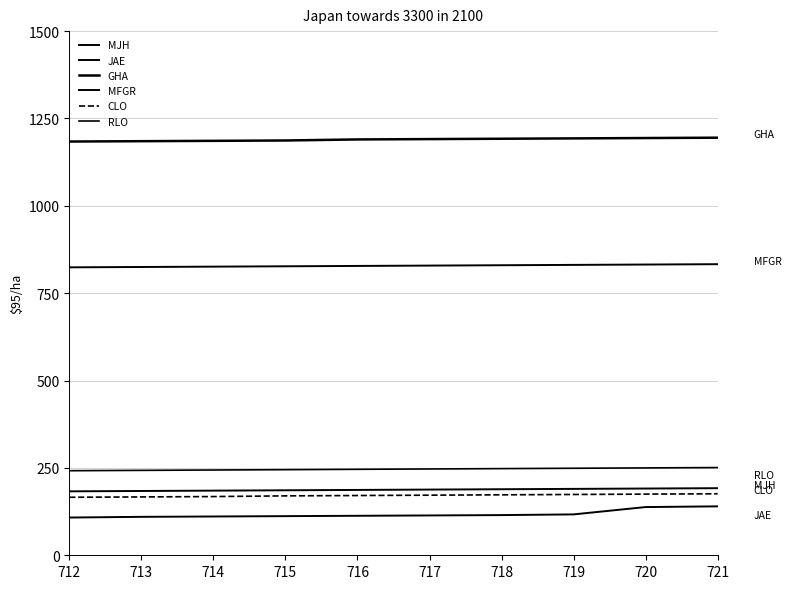

At how many categories does at least one series exceed 1163?

10